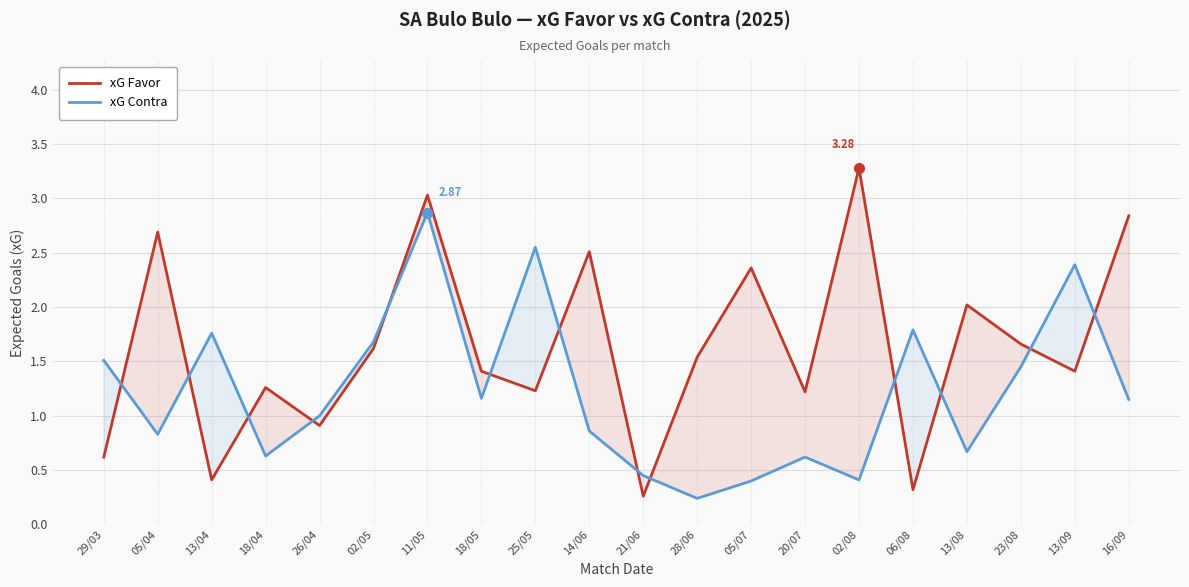

What is the minimum value shown in the chart?

0.2